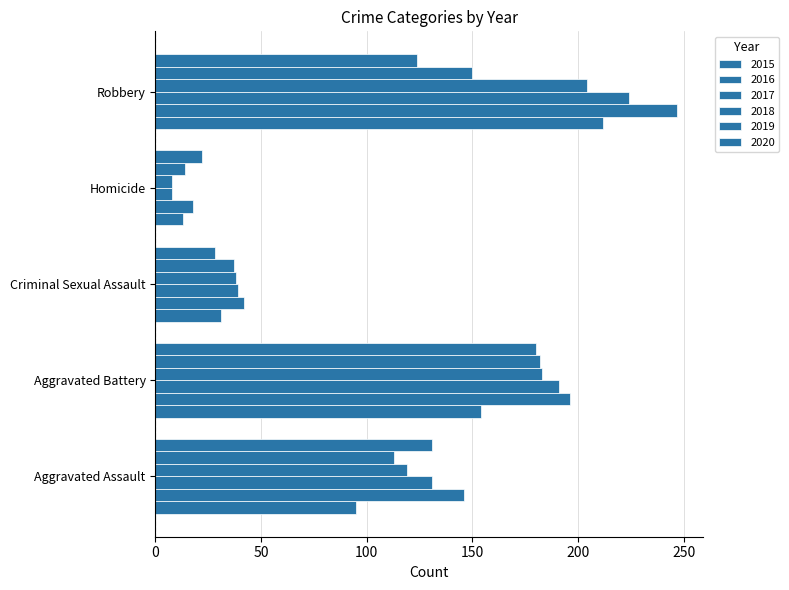

How many series are shown in this chart?

6